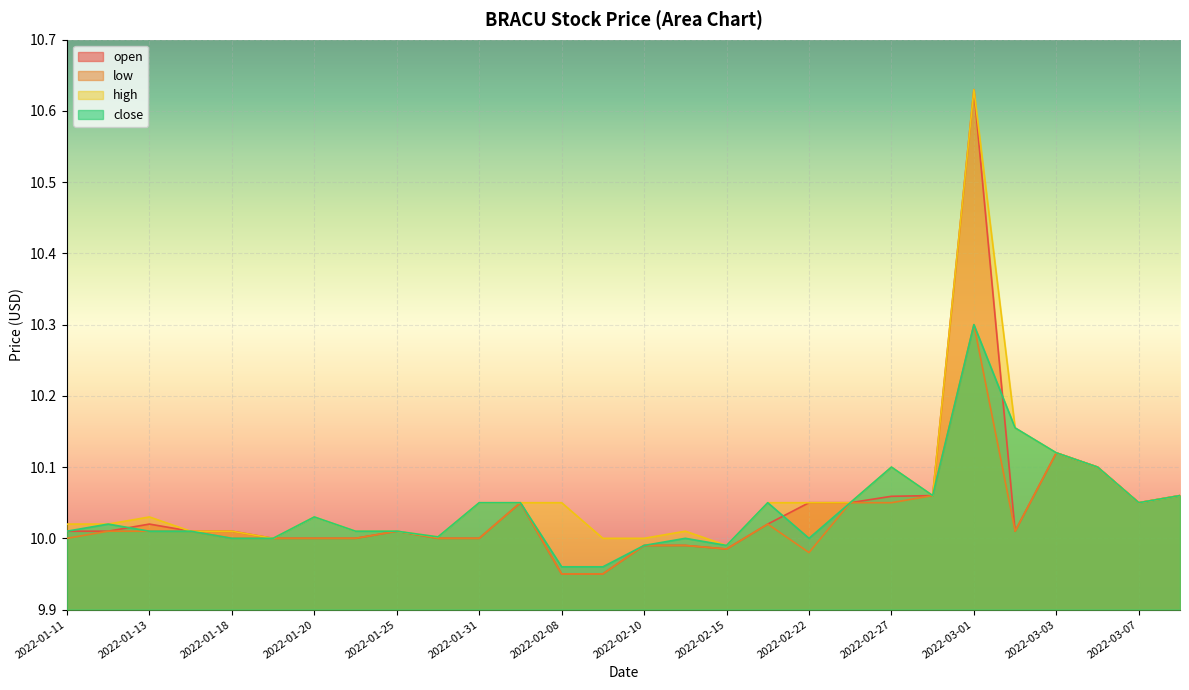

How many lines are shown in the chart?

4